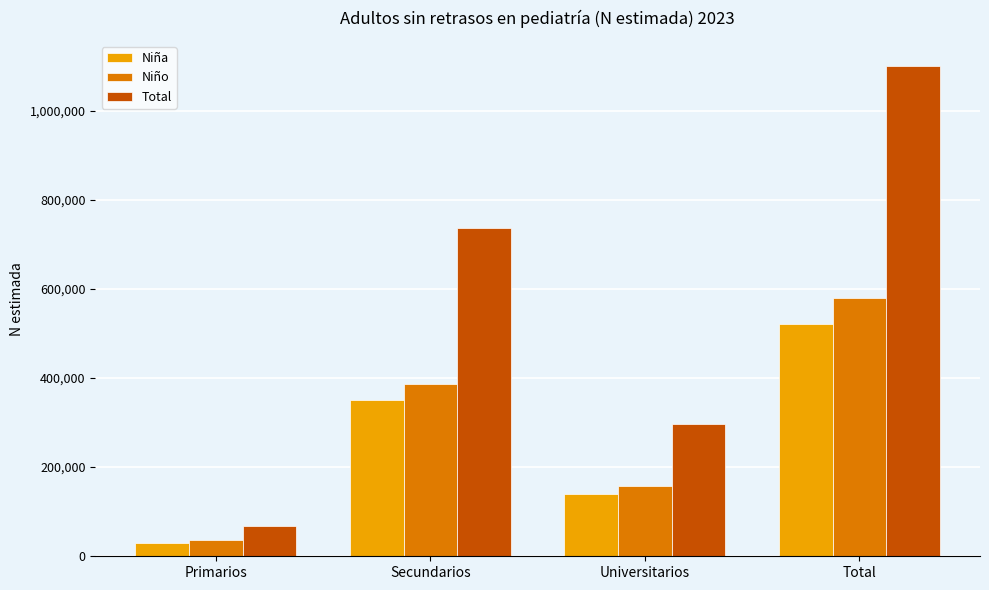

What are all the series names shown in the legend?

Niña, Niño, Total